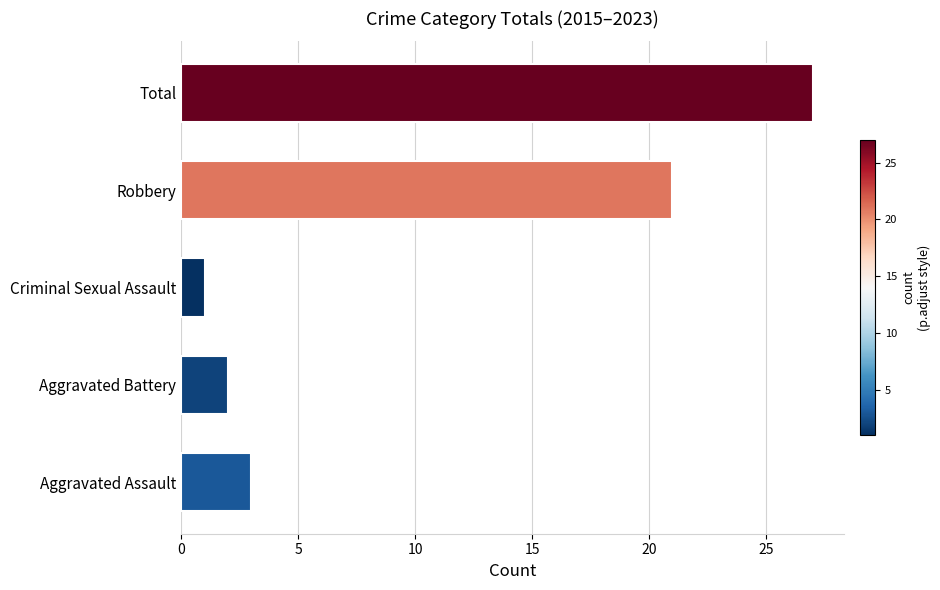

How many values are below 3?

2